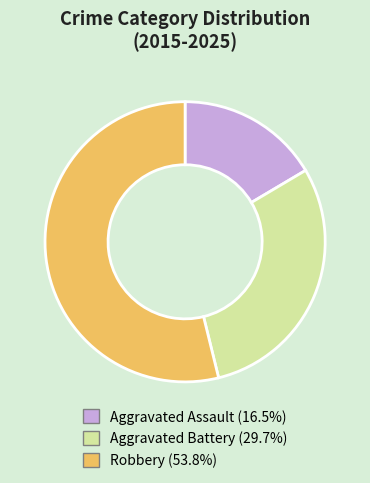

Count the number of slices in the pie.

3